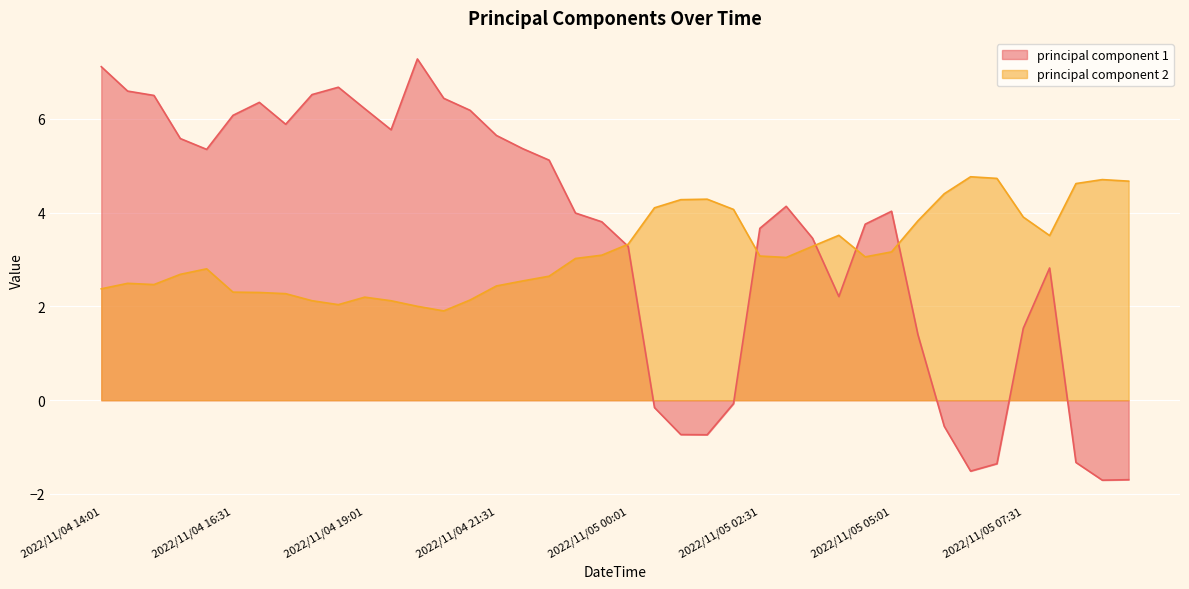

At which category is the sum across all series the highest?

2022/11/04 14:01